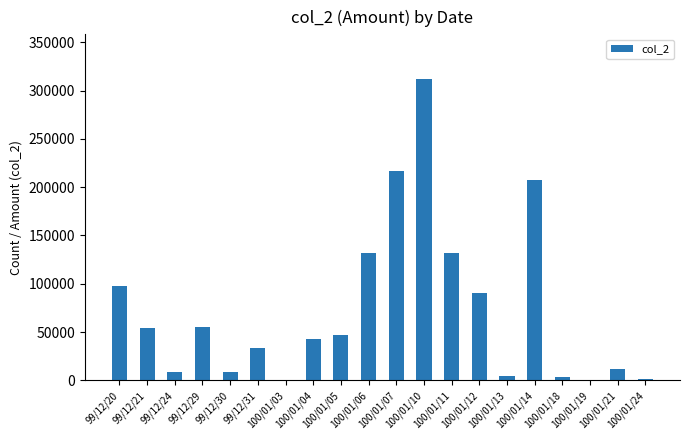

At which label does the data first exceed 46600?

99/12/20